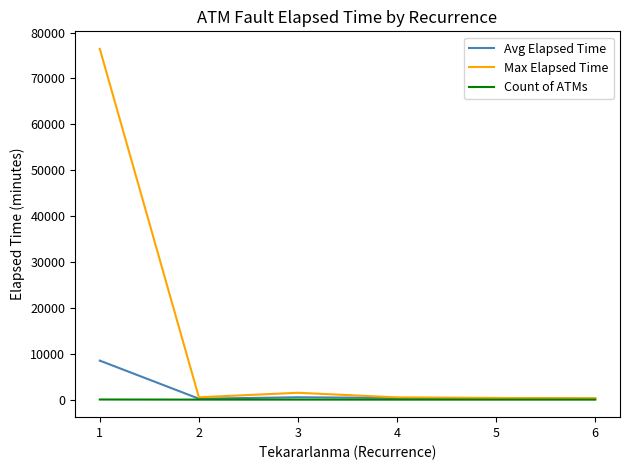

Which series has the largest total across all categories?

Max Elapsed Time